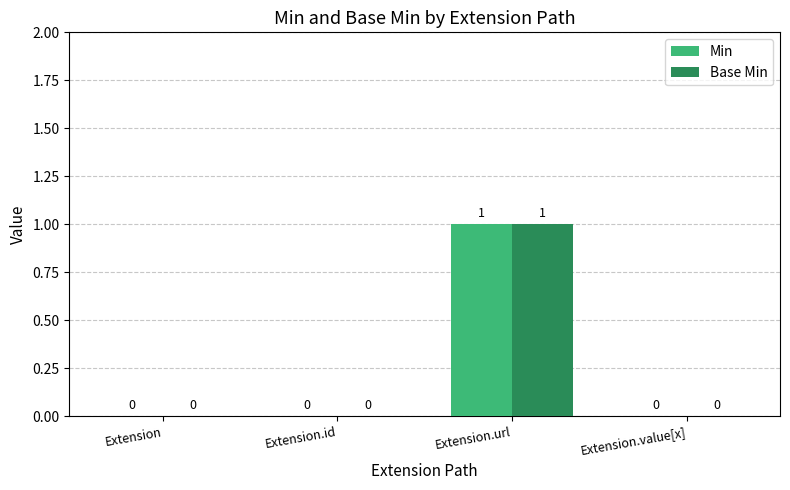

Count the number of data series in this chart.

2